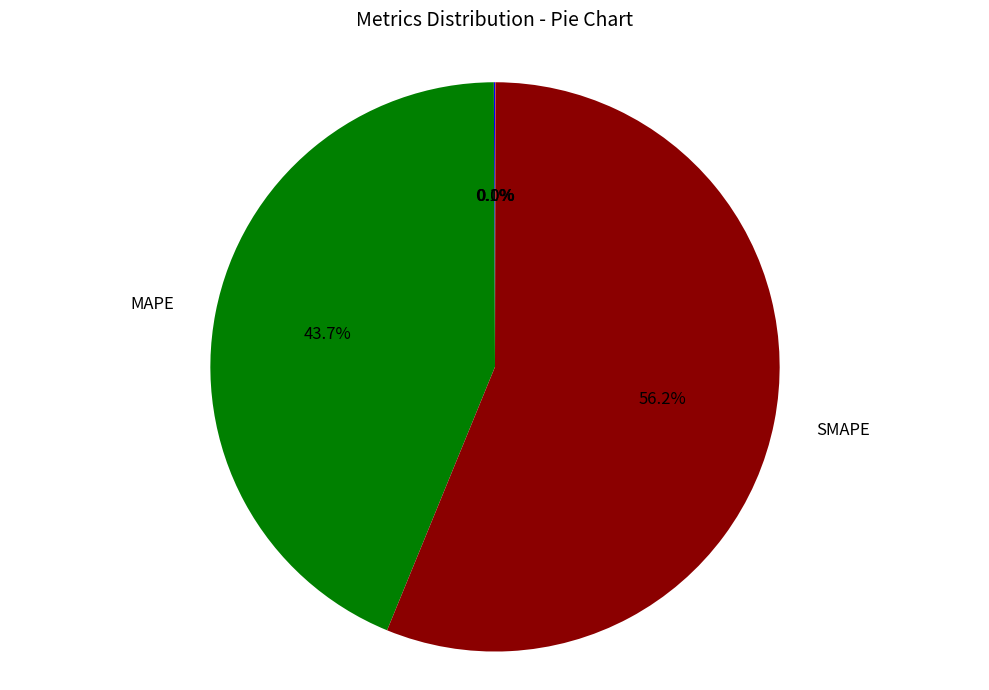

Is there any slice that represents more than half of the pie?

Yes